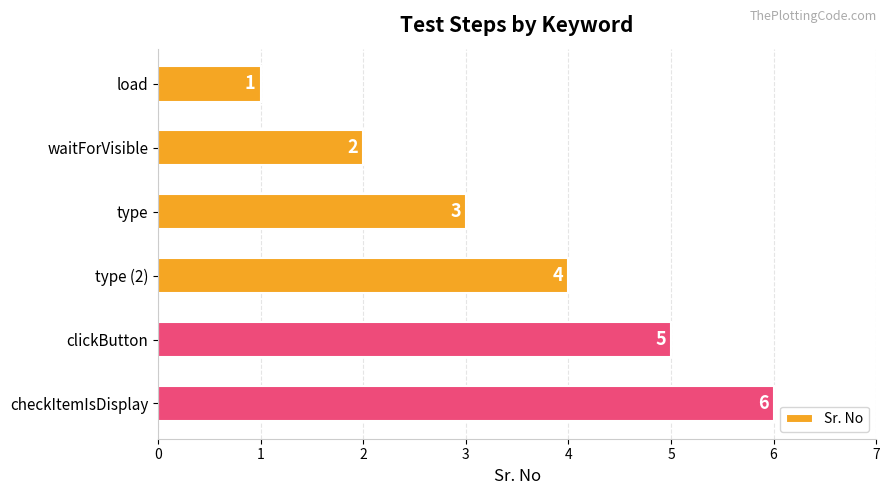

How many distinct data groups are displayed?

1